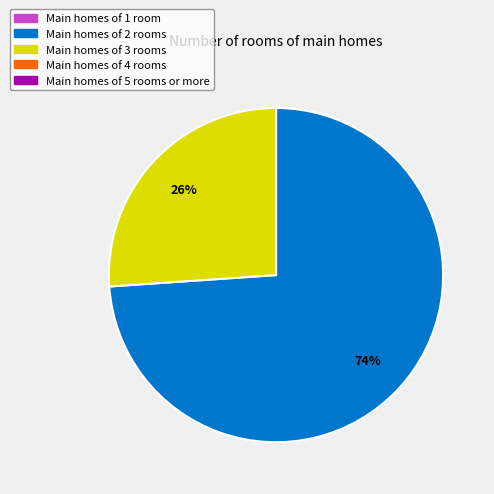

To the nearest percent, what is the average slice percentage?

20%